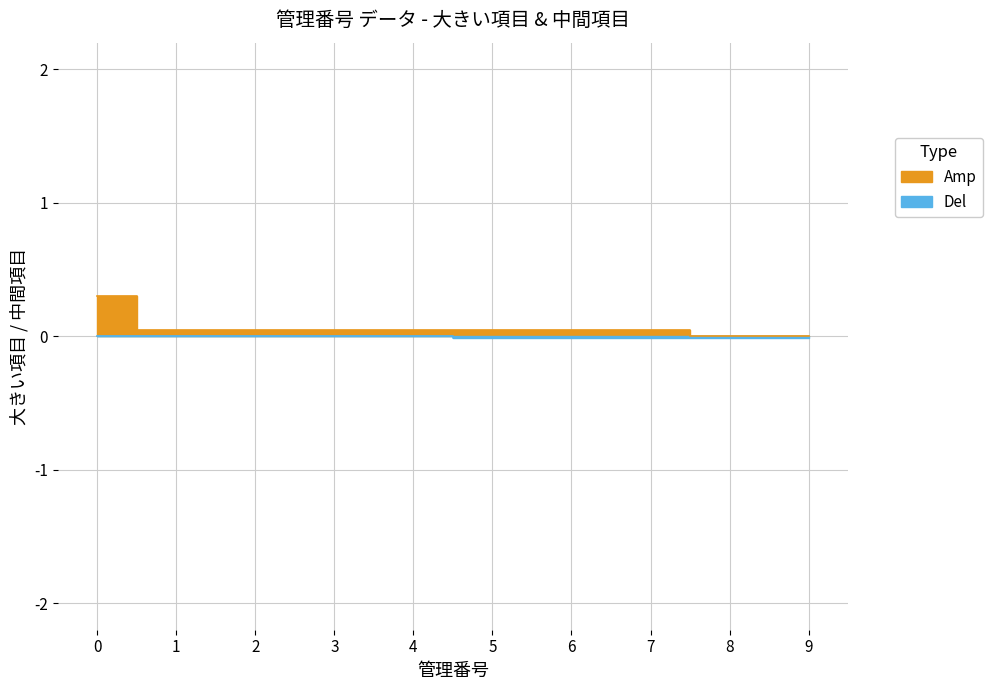

True or false: Amp and Del intersect in this chart.

False